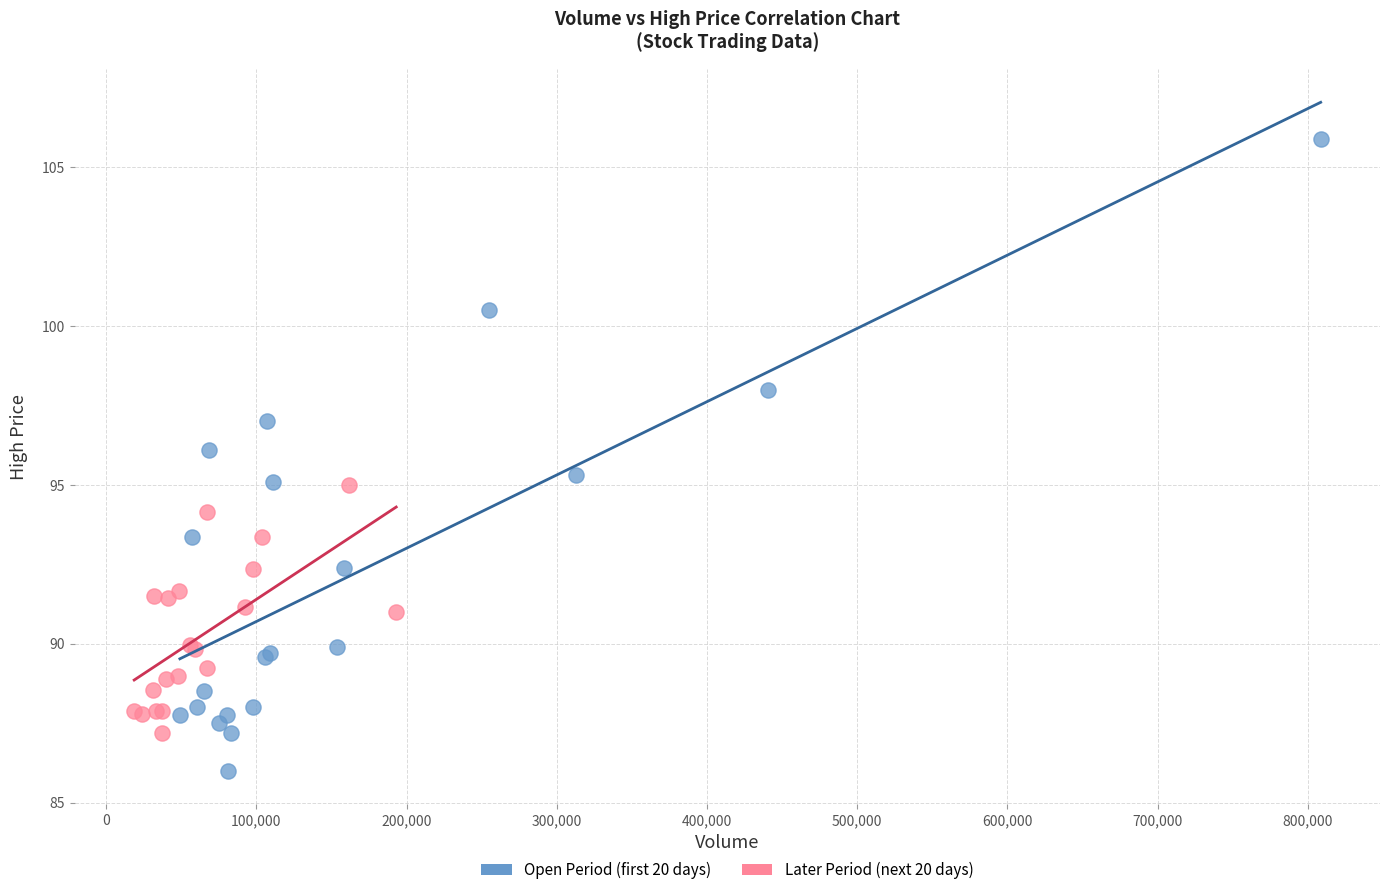

Which series reaches the maximum Y coordinate?

Open Period (first 20 days)